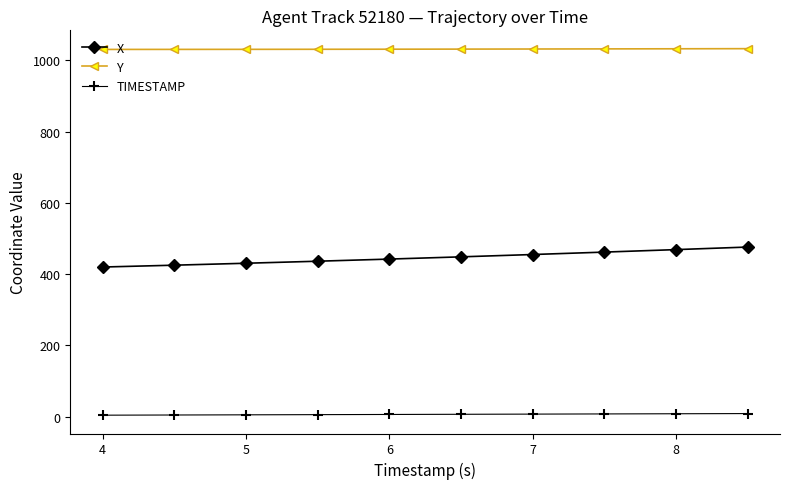

What is the value of the TIMESTAMP point at the 7th from the left?

7.0